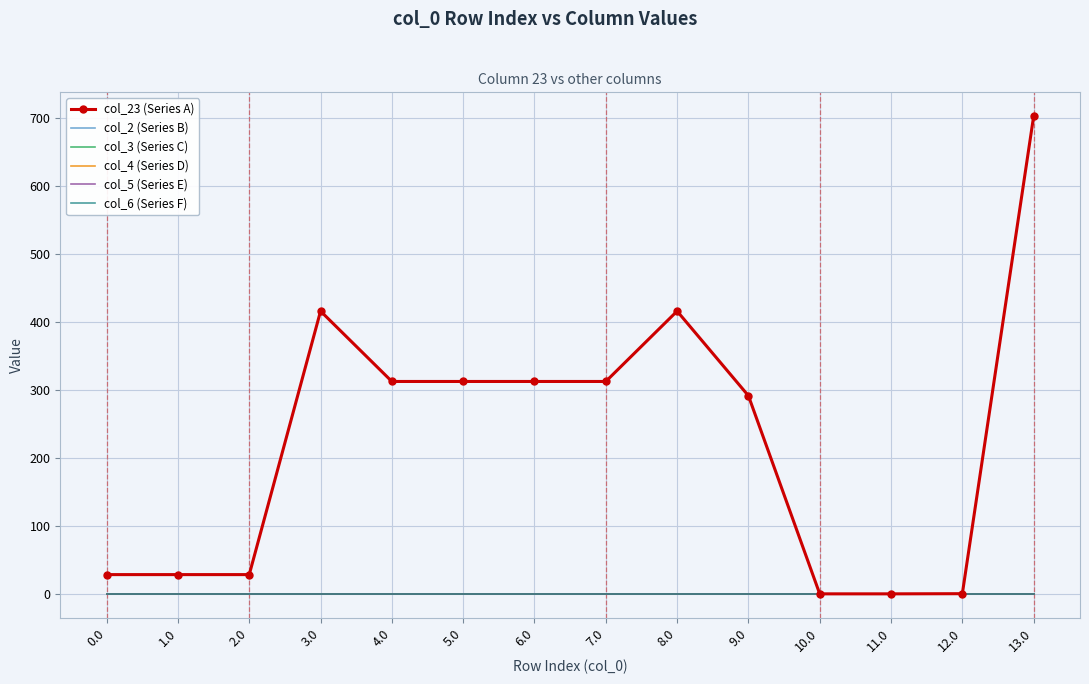

What is the label of the 11th point from the right?

3.0